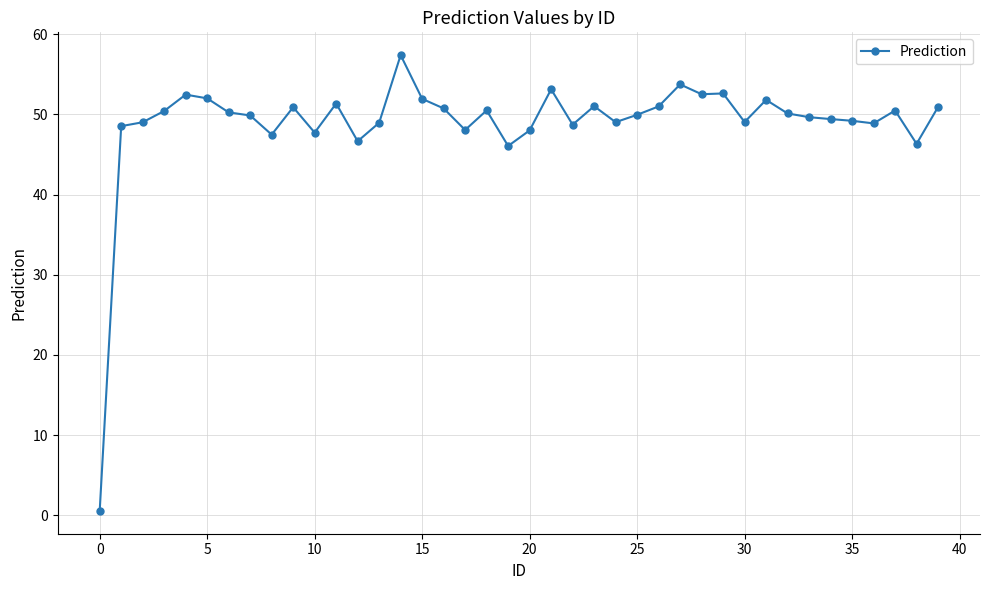

What is the difference between the maximum and minimum values?

56.9